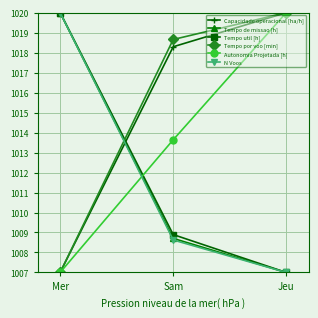

What is the maximum value for Tempo util [h]?

1020.0